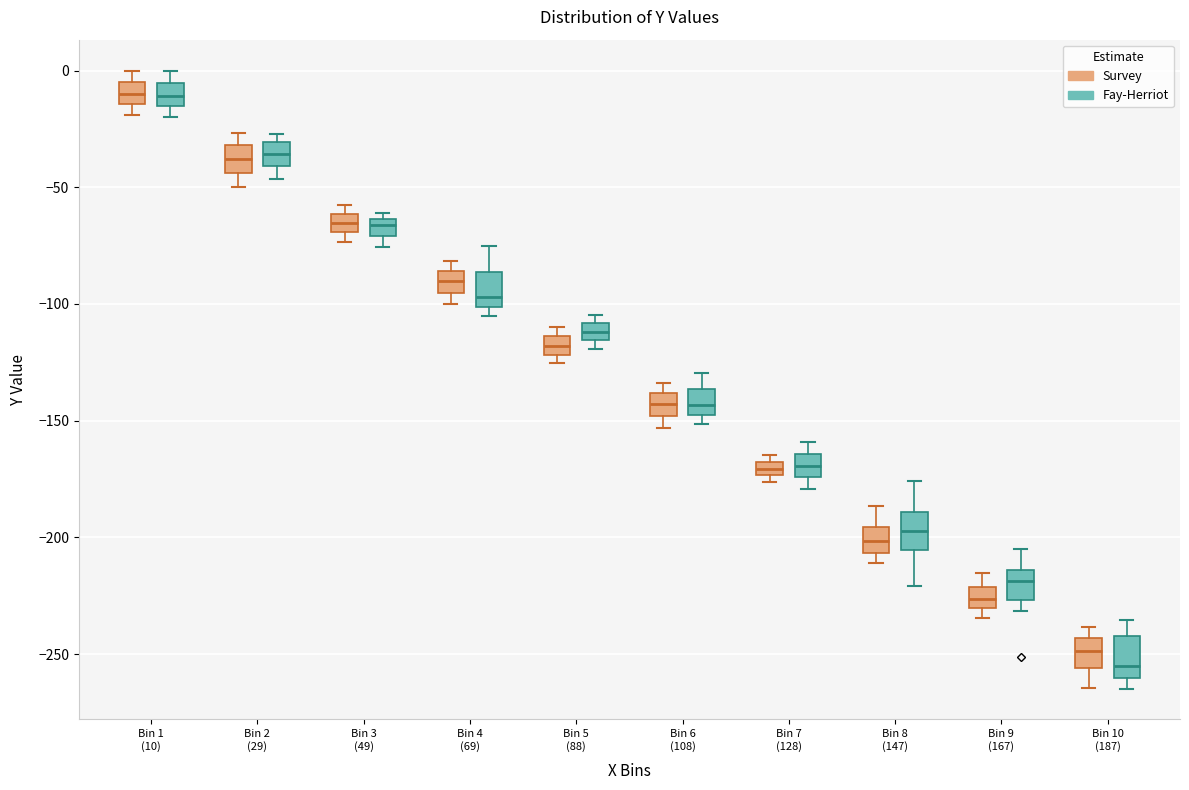

Where is the upper edge of the box for Bin 3 (49) (Survey) on the y-axis? The values are not printed on the chart, so give them approximately, as read against the axis.

-60